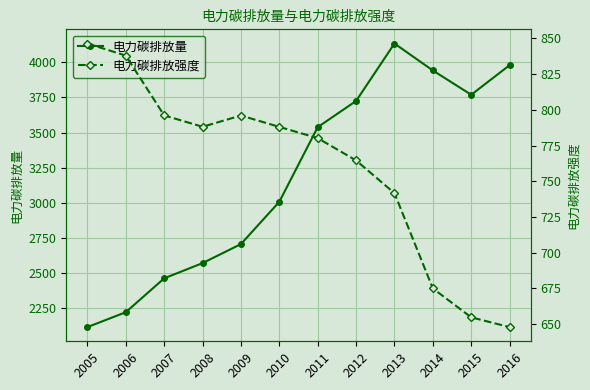

Between 2010 and 2006, which is larger?

2010